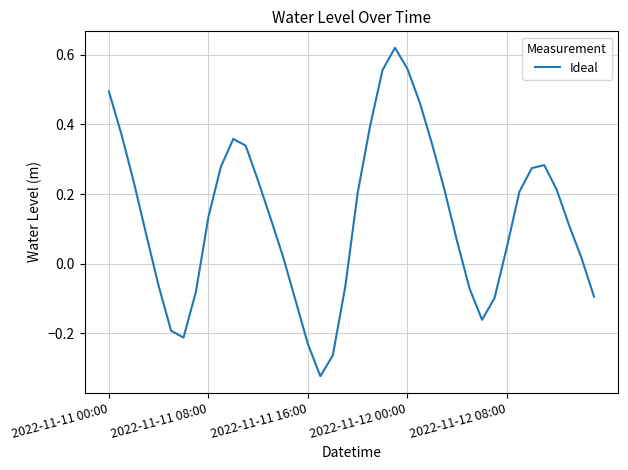

How many values are below zero?

13